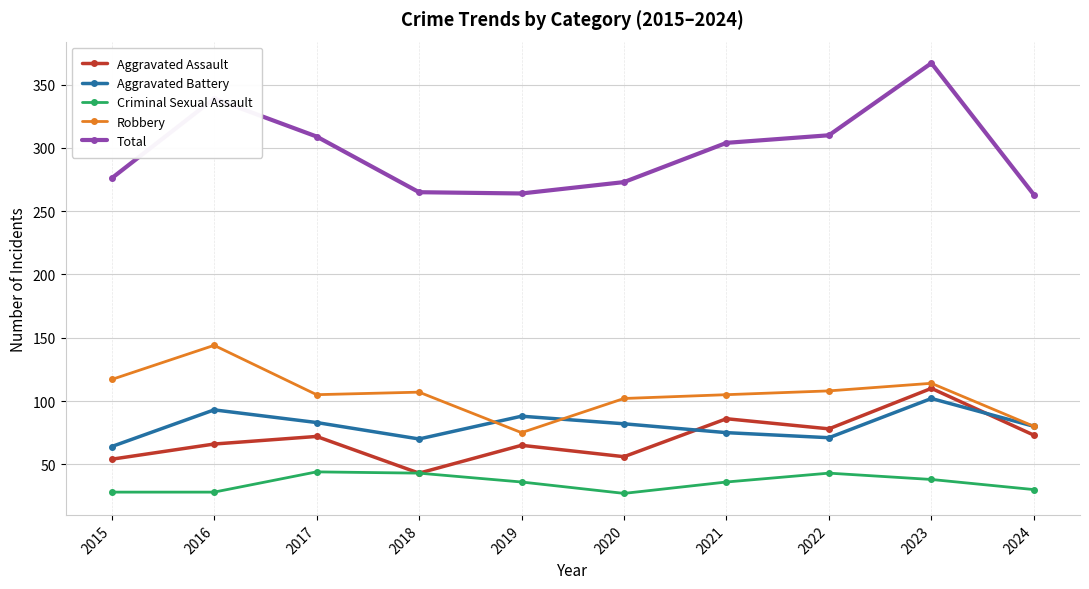

Is it true that Criminal Sexual Assault equals 28 at 2016?

True